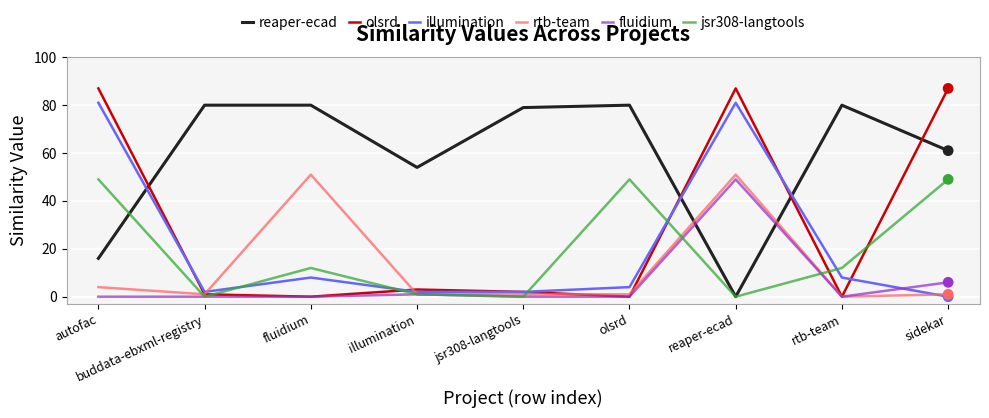

At which category is the sum across all series the highest?

reaper-ecad